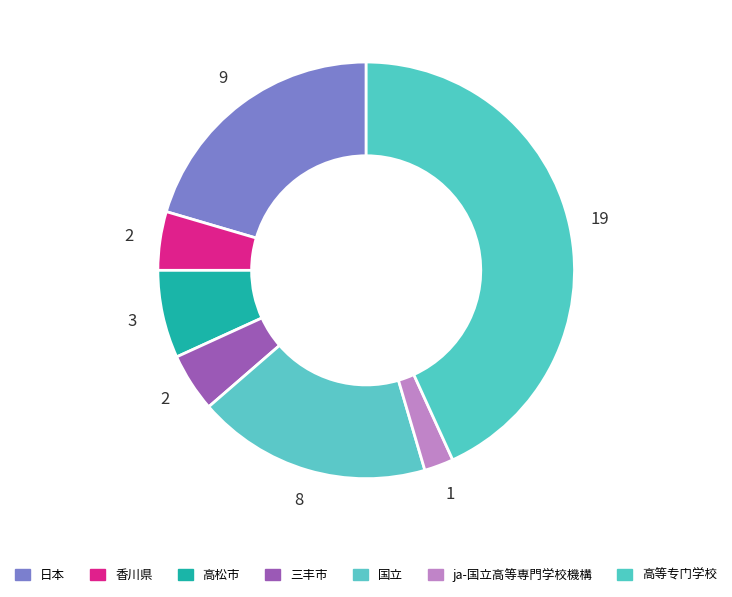

Which slice is the smallest?

ja-国立高等専門学校機構